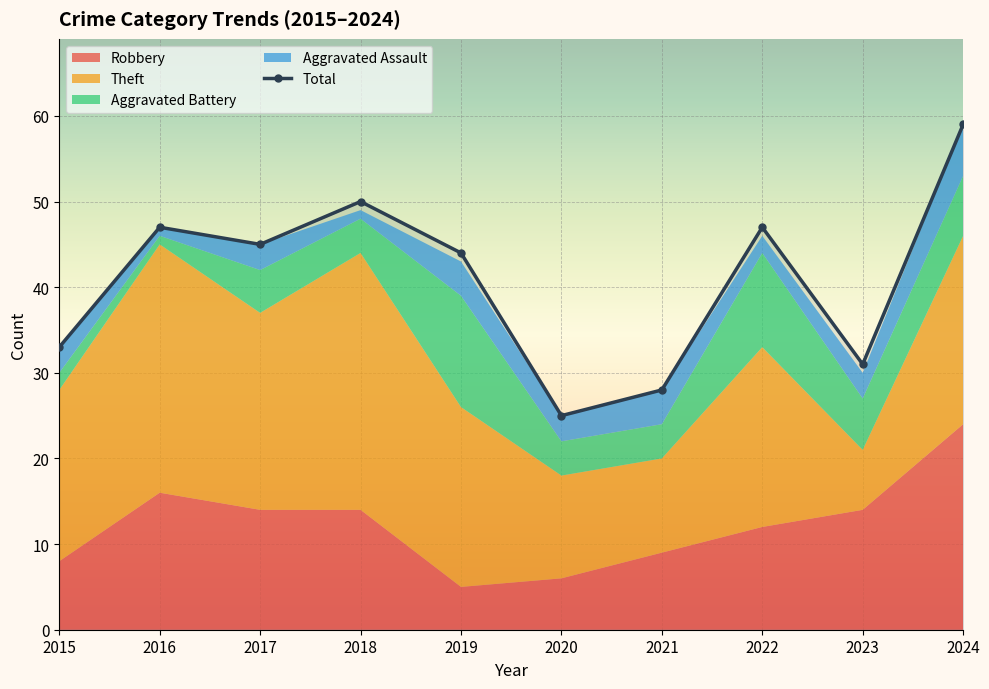

True or false: Aggravated Battery and Theft intersect in this chart.

False